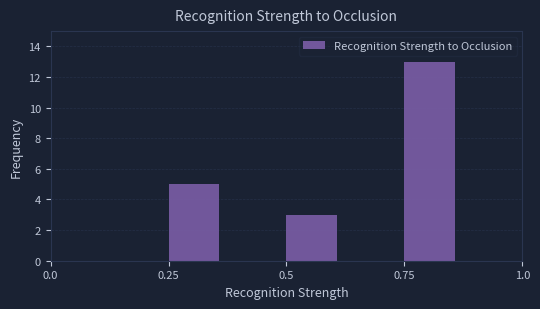

Around what value on the x-axis is the tallest bar? Give the approximate position of its centre, as read against the axis.

0.80